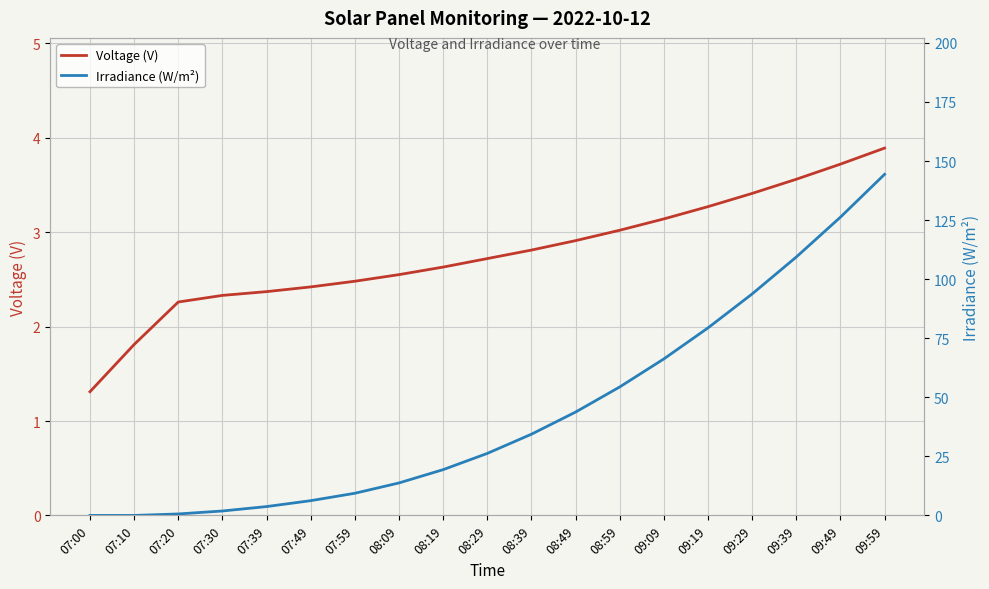

What are all the series names shown in the legend?

Voltage (V), Irradiance (W/m²)